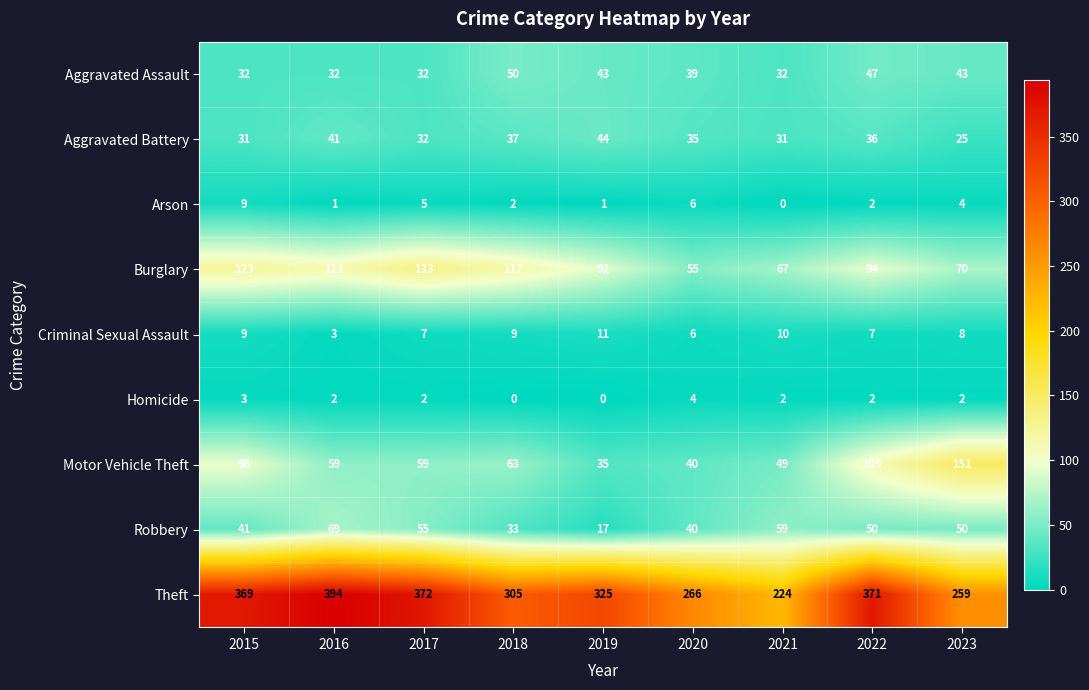

True or false: Burglary has a value of 123 at 2015.

True